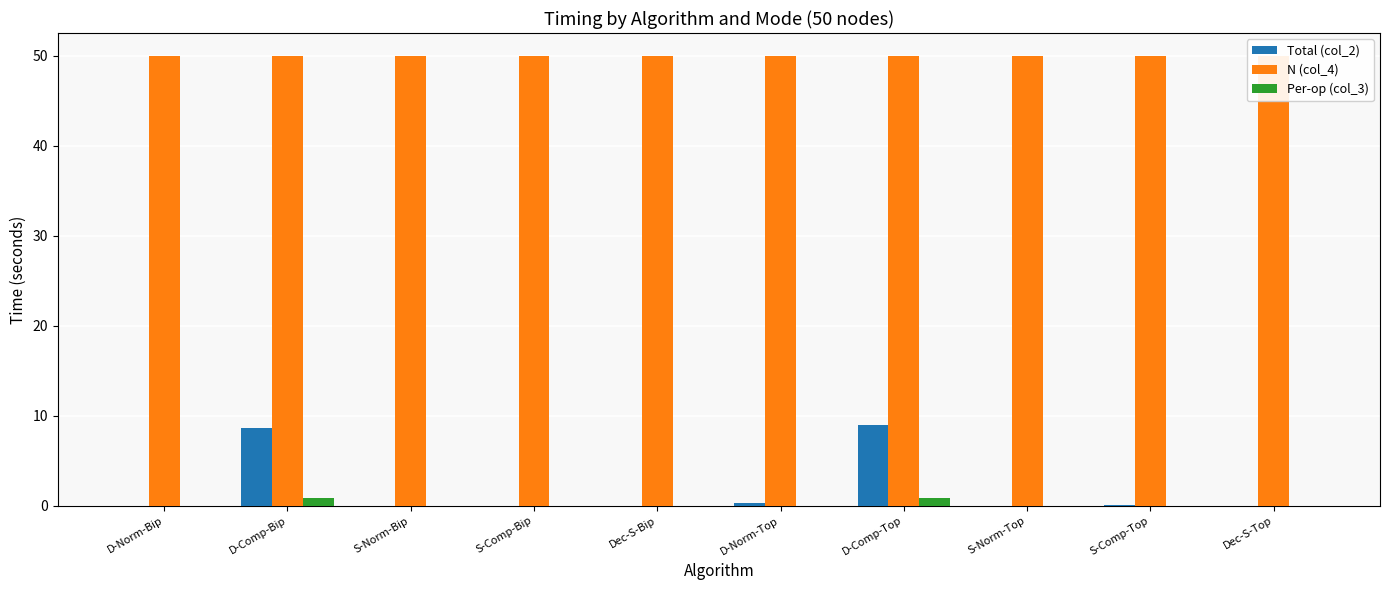

Count the number of data series in this chart.

3